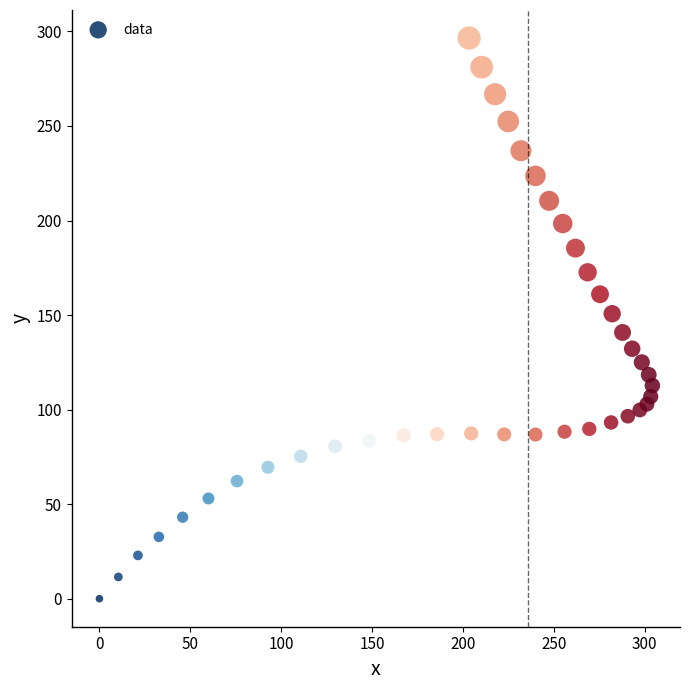

What is the range of Y values (max minus min)?

296.5